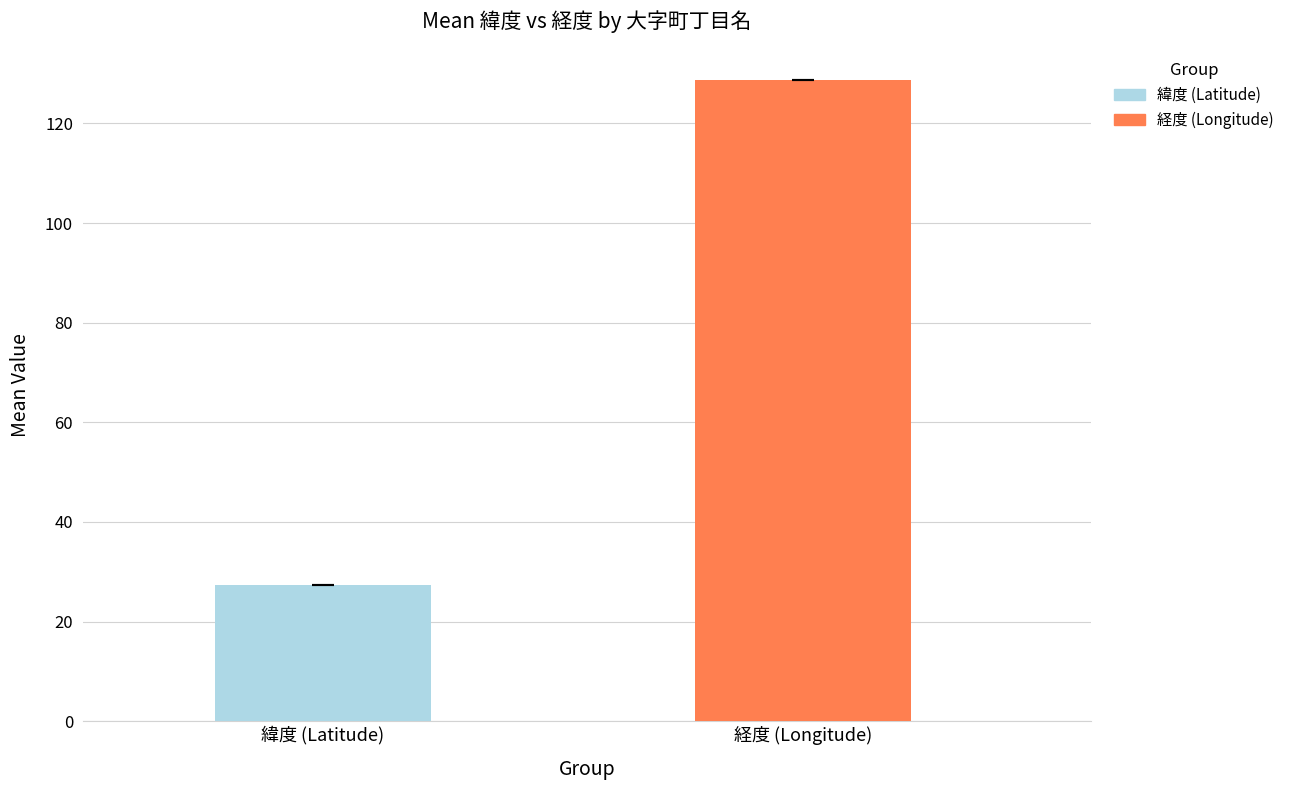

List the series in order of their peak value, highest first.

経度 (Longitude), 緯度 (Latitude)